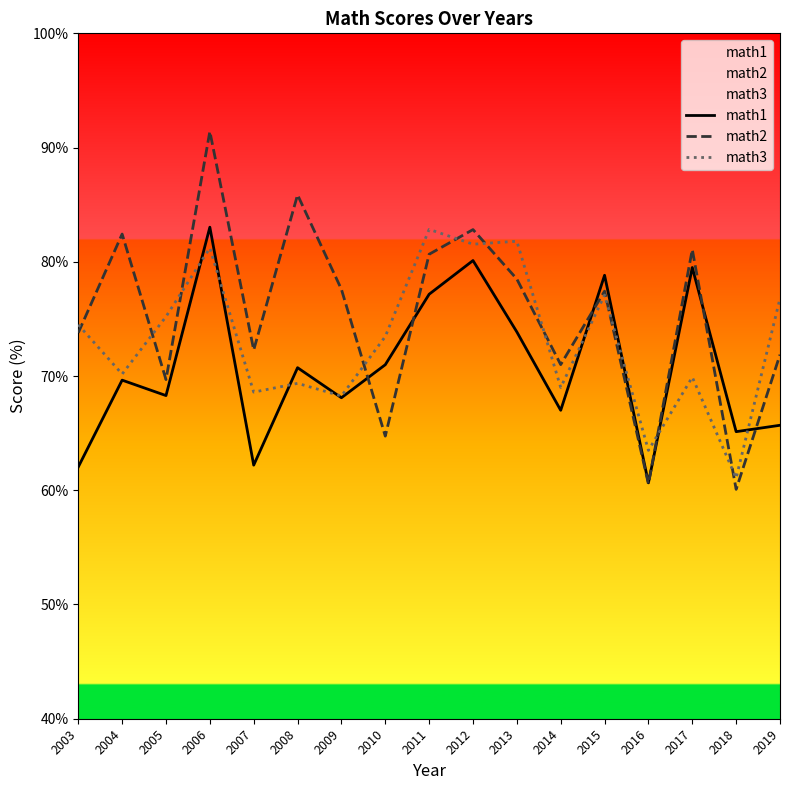

What are all the series names shown in the legend?

math1, math2, math3